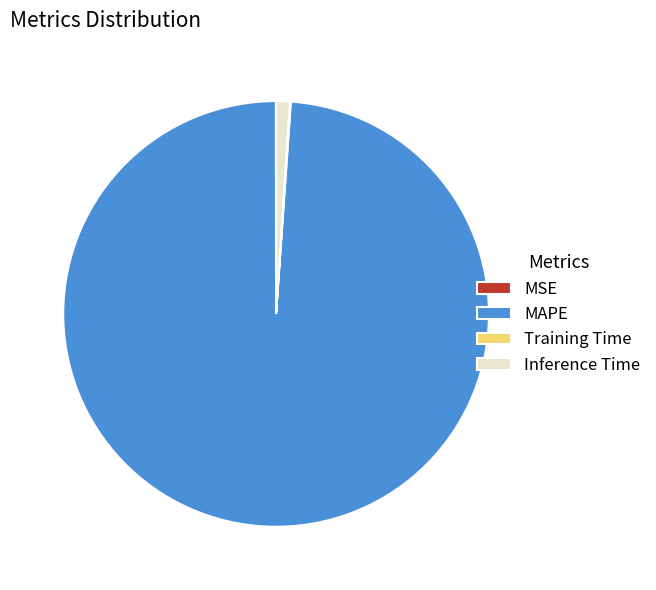

Is it true that MAPE is 89% of the pie?

False